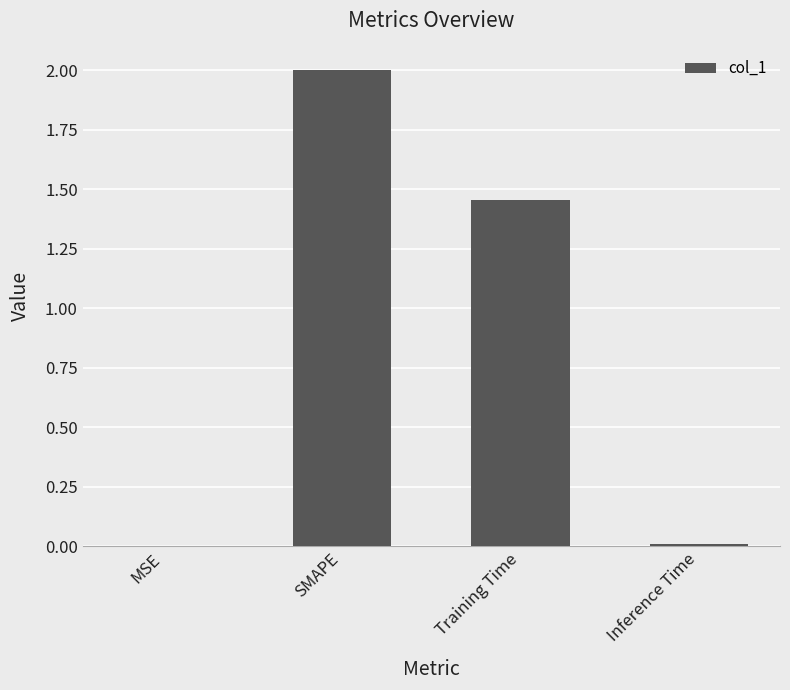

Where does the data first go above 1?

SMAPE